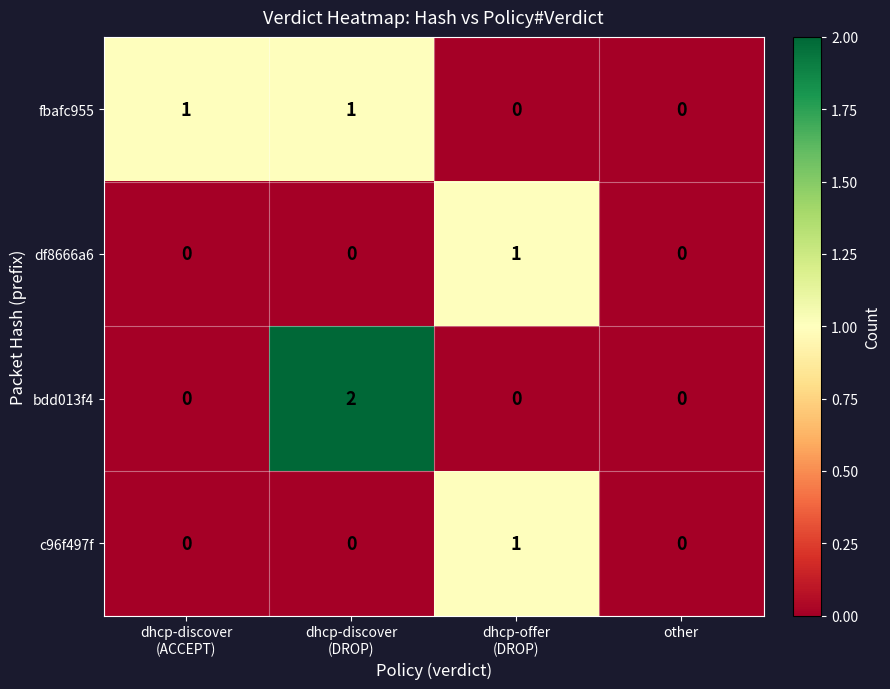

Reading left to right, list all the values displayed in this chart.

fbafc955: 1	1	0	0
df8666a6: 0	0	1	0
bdd013f4: 0	2	0	0
c96f497f: 0	0	1	0